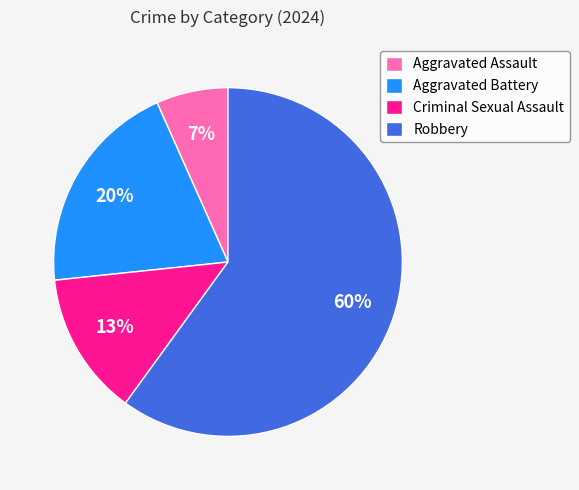

Is there a majority slice in this chart?

Yes